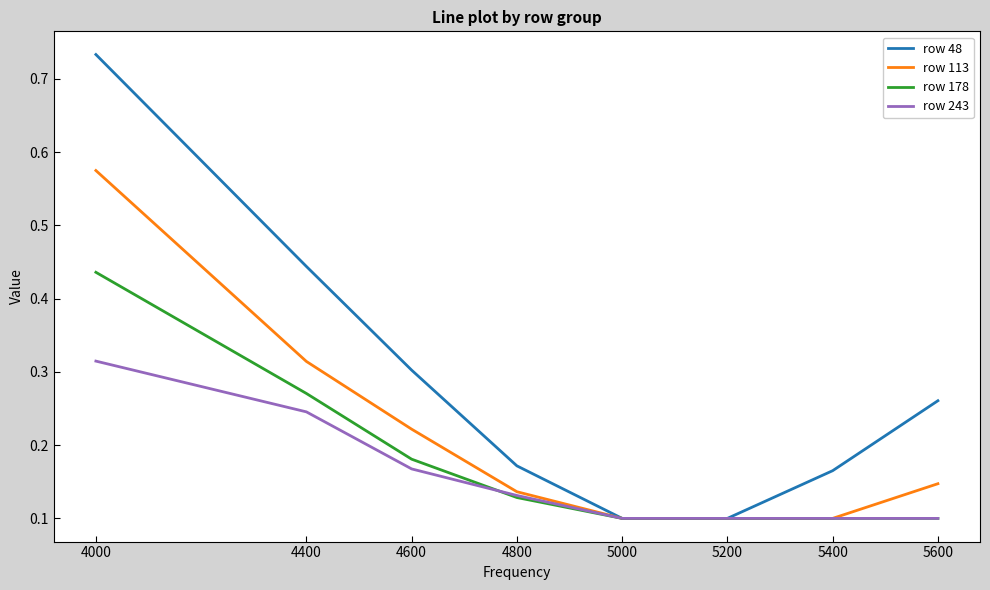

At 4600, list the series in order from smallest to largest.

row 243, row 178, row 113, row 48